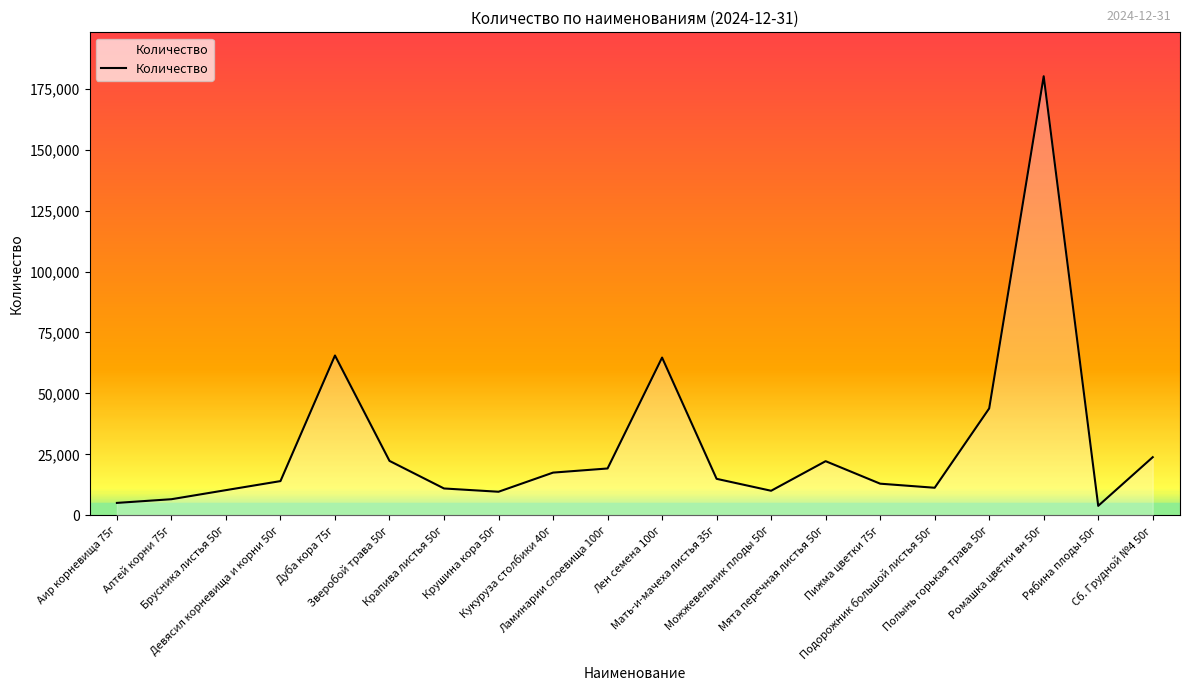

What is the maximum value shown in the chart?

180033